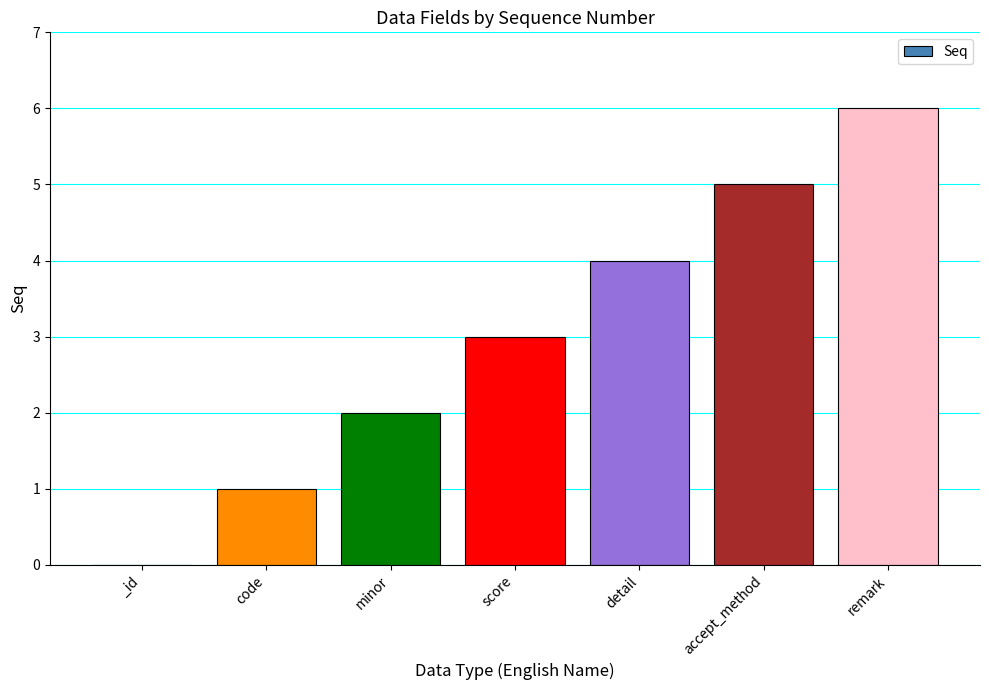

What is the greatest value displayed?

6